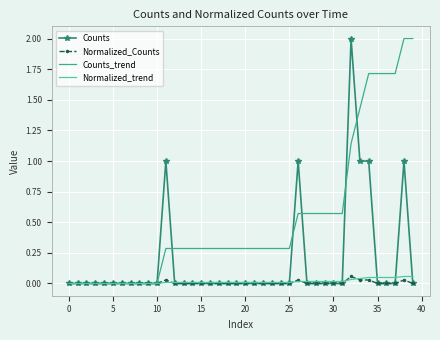

Which series has the largest total across all categories?

Counts_trend